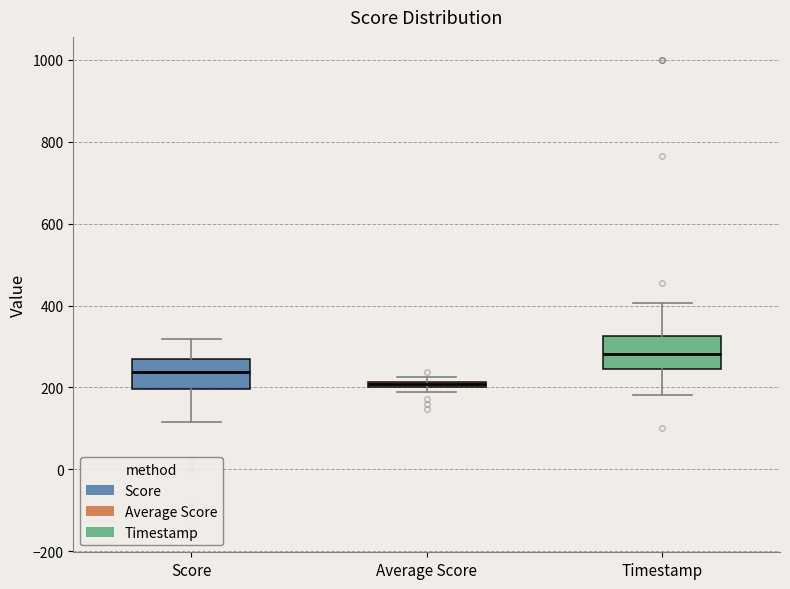

Where is the upper edge of the box for Average Score on the y-axis? The values are not printed on the chart, so give them approximately, as read against the axis.

220